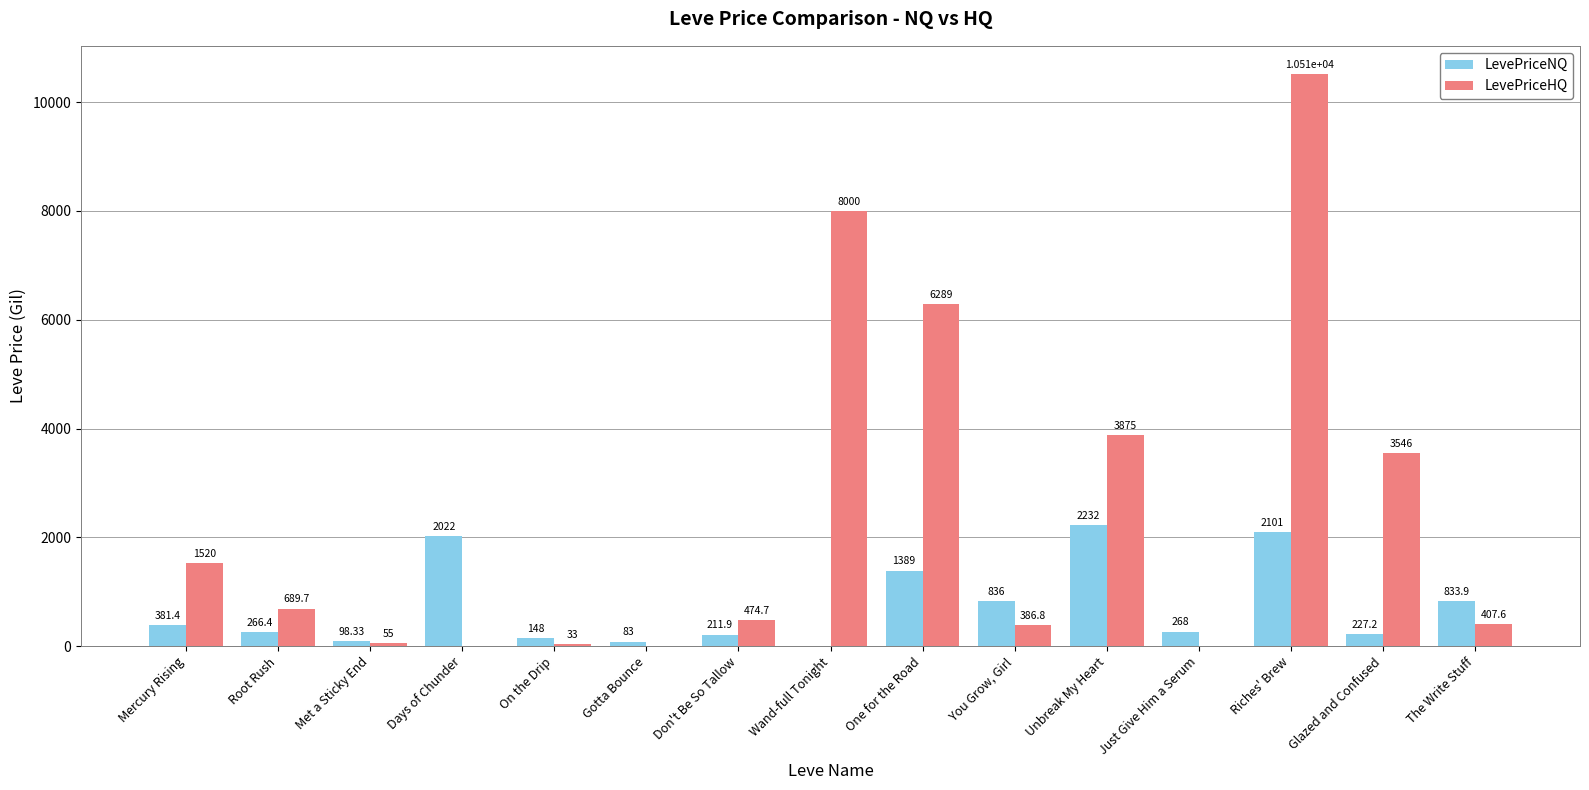

Which category has the highest value in the LevePriceHQ series?

Riches' Brew